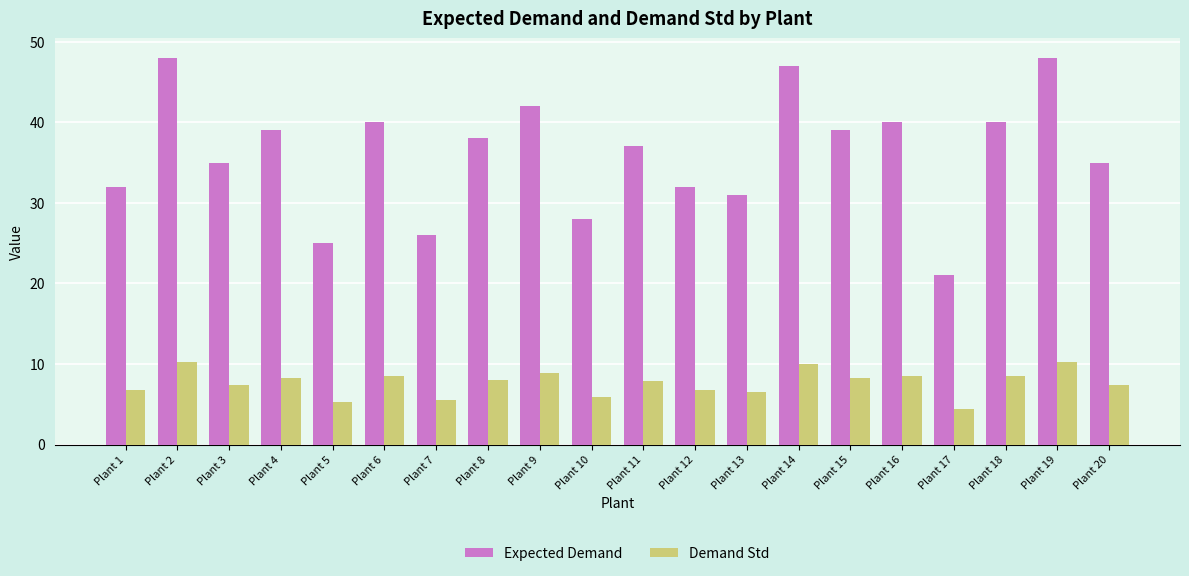

What is the average value of the Demand Std series?

7.7